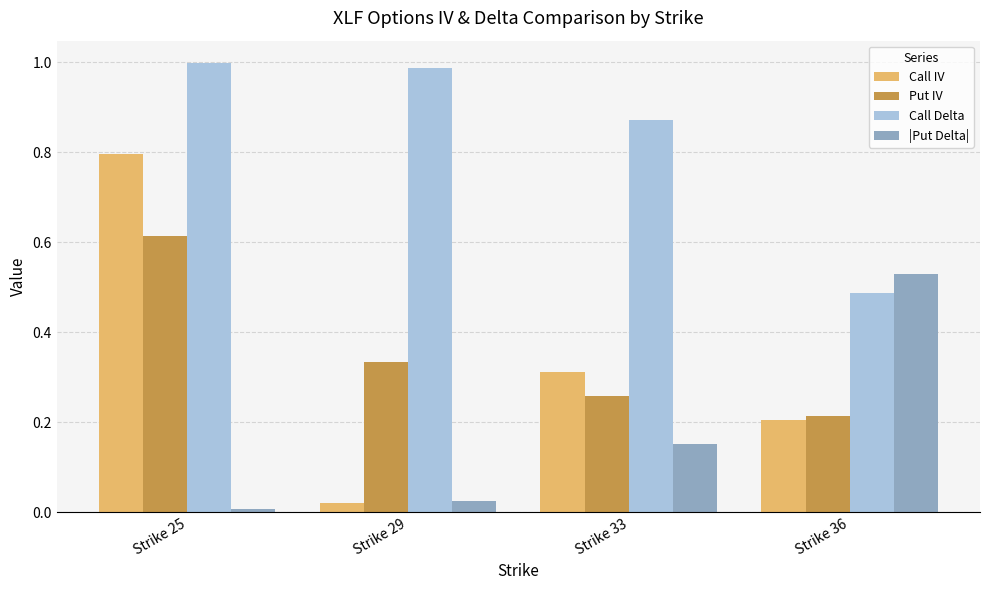

Rank the categories by Call Delta value from lowest to highest.

Strike 36, Strike 33, Strike 29, Strike 25